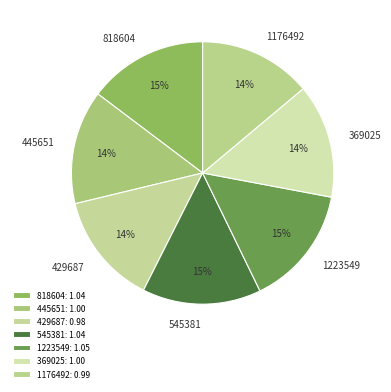

Is the sum of 818604 and 429687 greater than half?

No